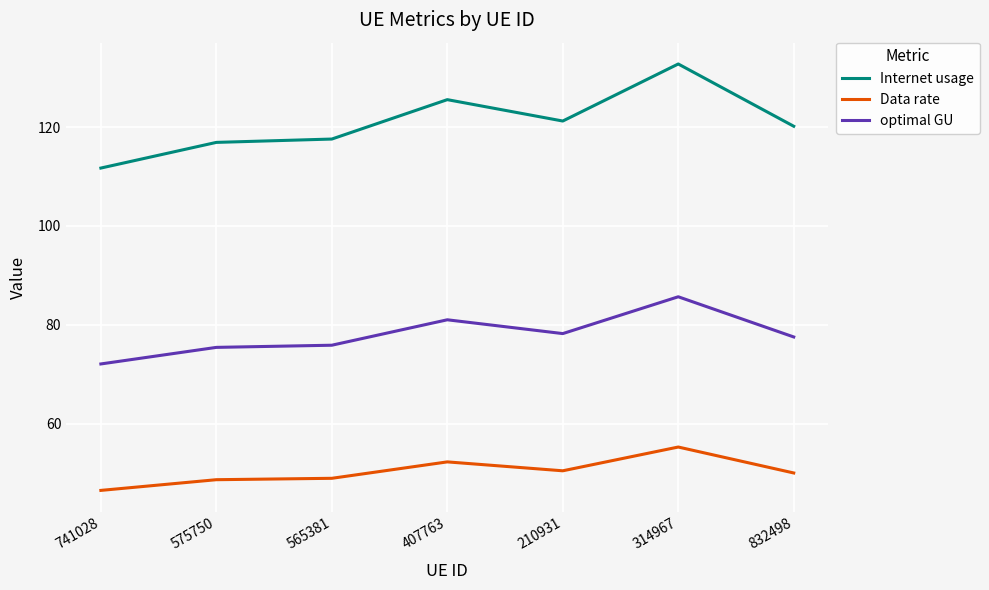

At which category is the sum across all series the highest?

314967